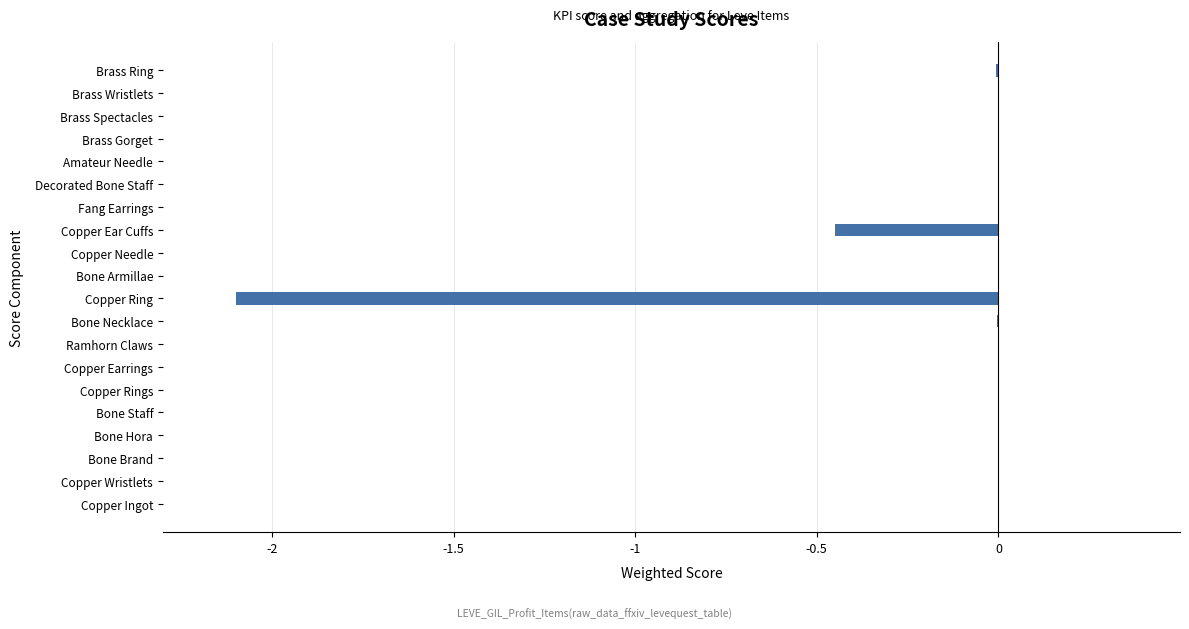

At which label is the value closest to -1?

Copper Ear Cuffs